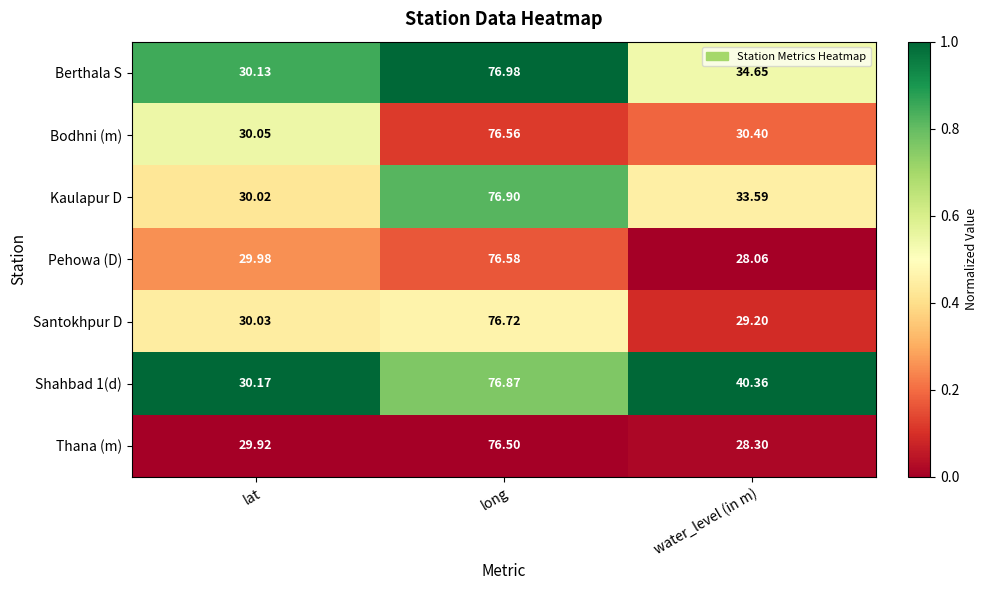

Which category has the lowest value in the Thana (m) series?

water_level (in m)